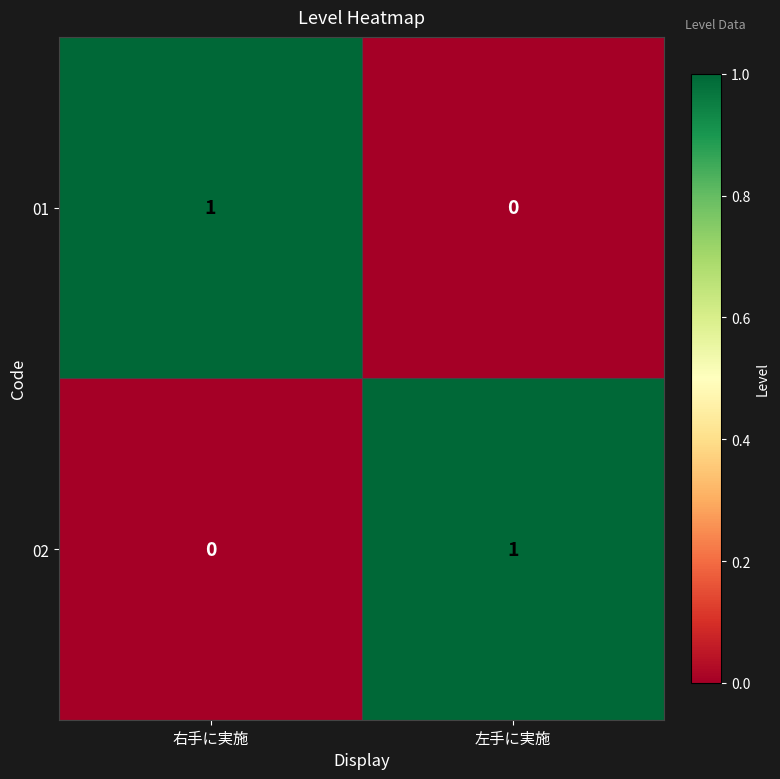

Is it true that 01 equals -1 at 左手に実施?

False